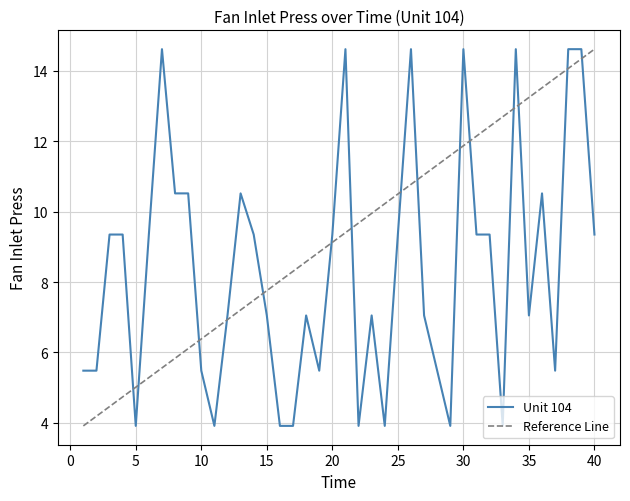

Where is the data nearest to the value 9?

3